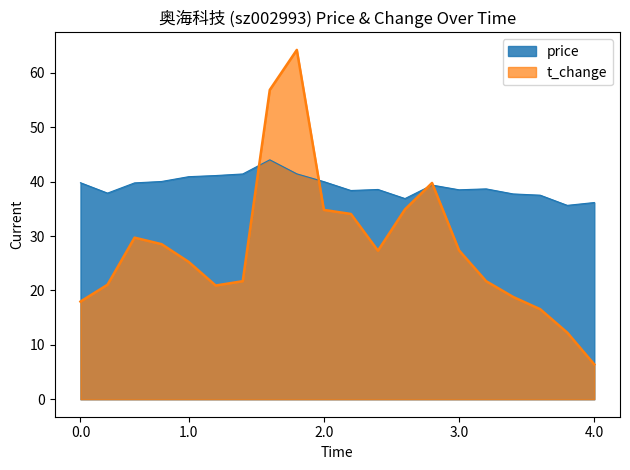

Read the price value at 0.0.

39.8